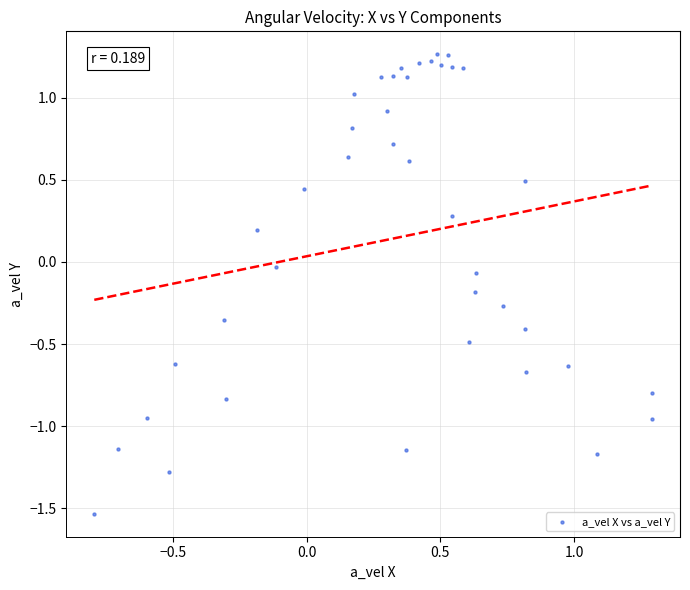

What is the range of X values (max minus min)?

2.1